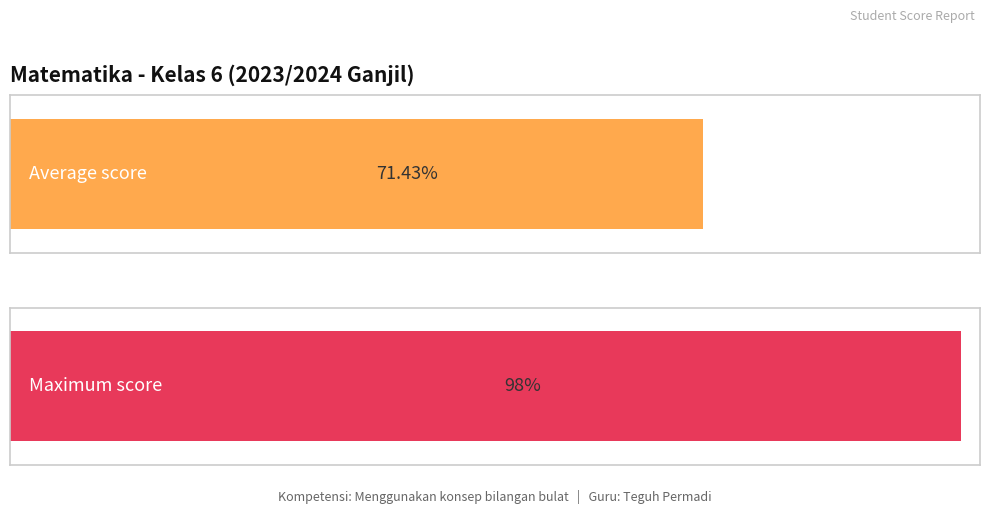

What is the average value?

71